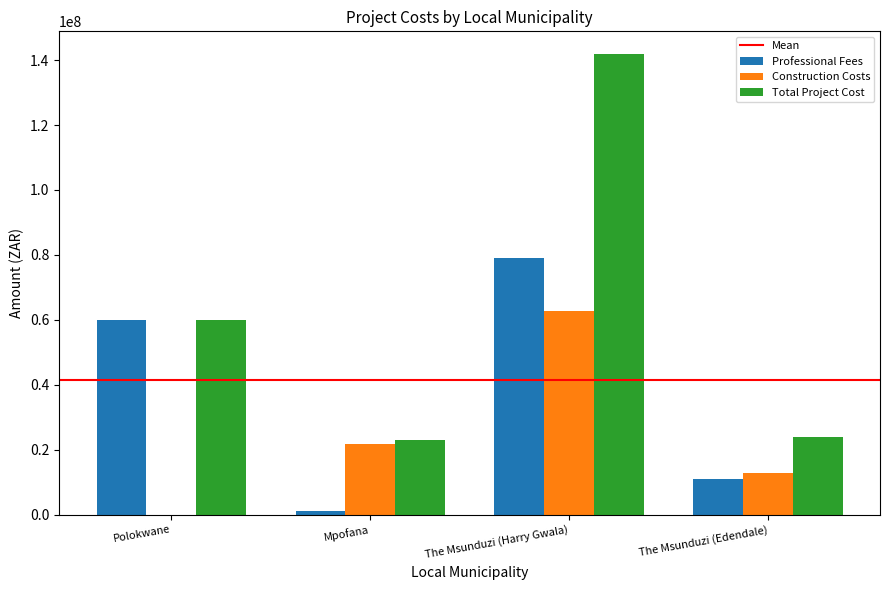

The value of Professional Fees at The Msunduzi (Harry Gwala) is 79145304. True or false?

True